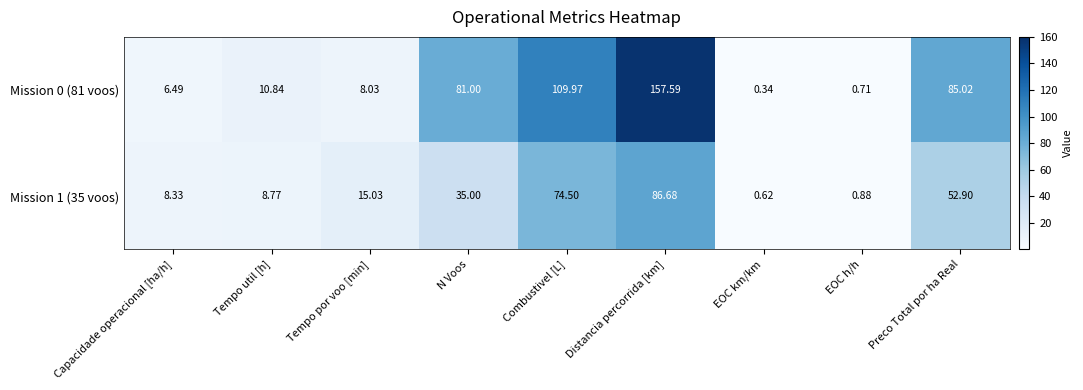

Which label corresponds to the largest value in the chart?

Distancia percorrida [km]